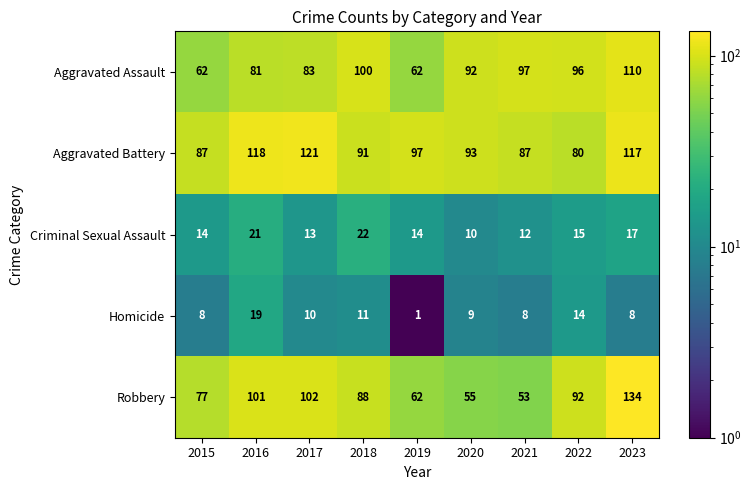

True or false: Aggravated Assault has a value of 92 at 2019.

False